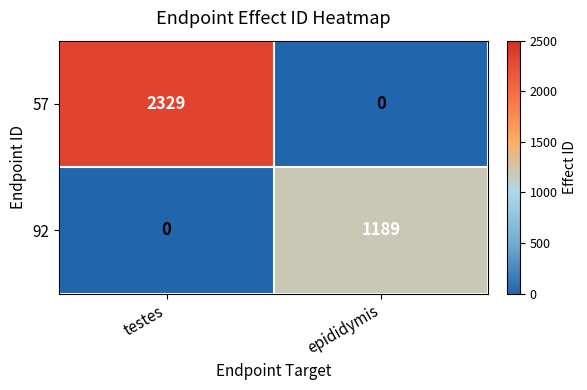

What is the difference between the maximum and minimum values in the 57 series?

2329